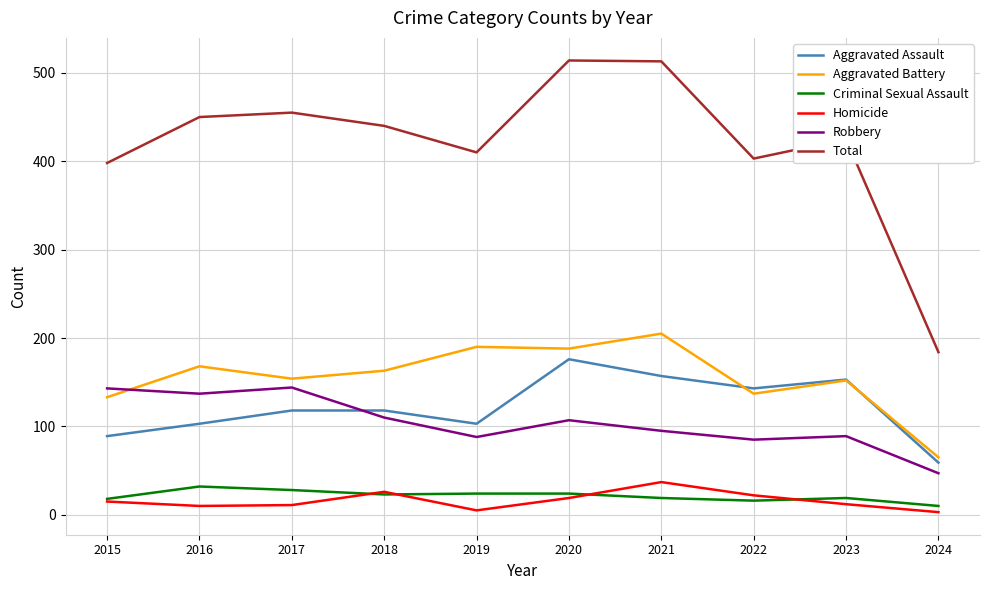

Does the chart display data point markers on the line(s)?

No